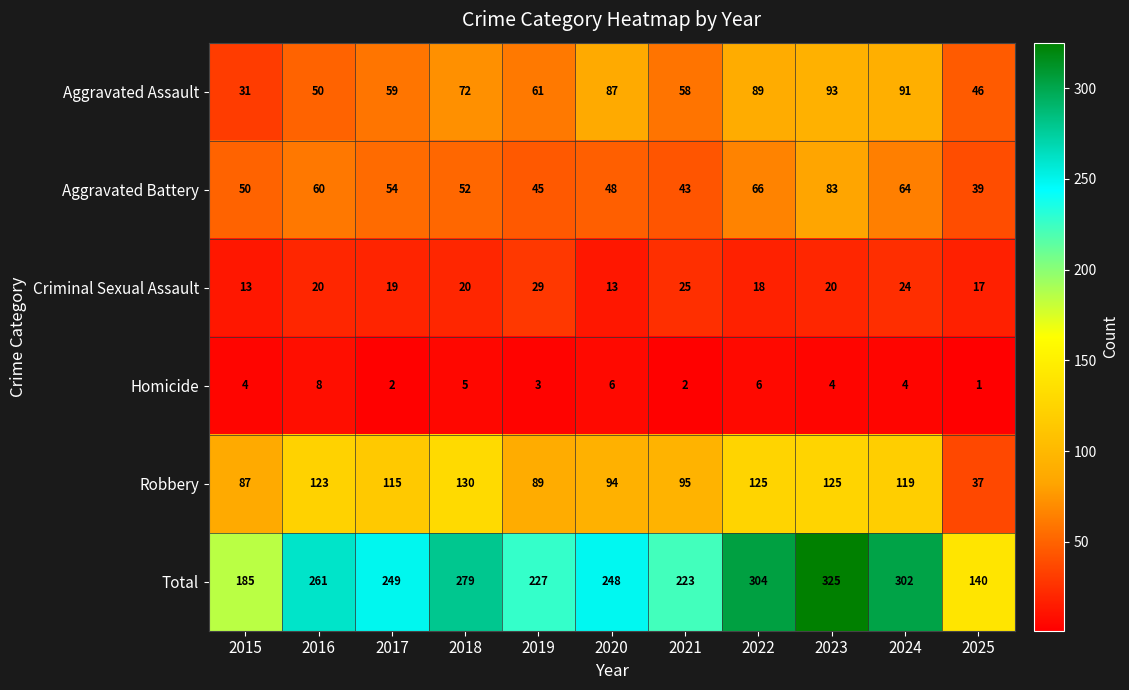

At which label is Aggravated Battery closest to 61?

2016